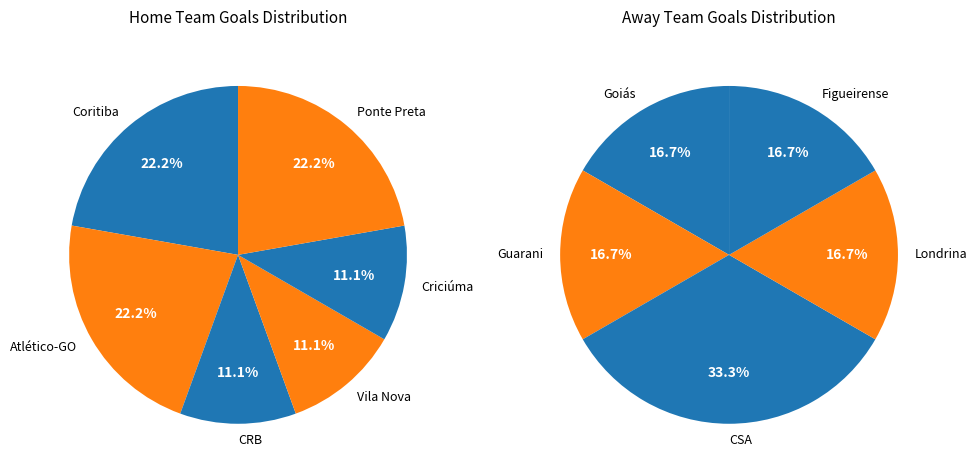

Does 3 represent more than half of the total?

No